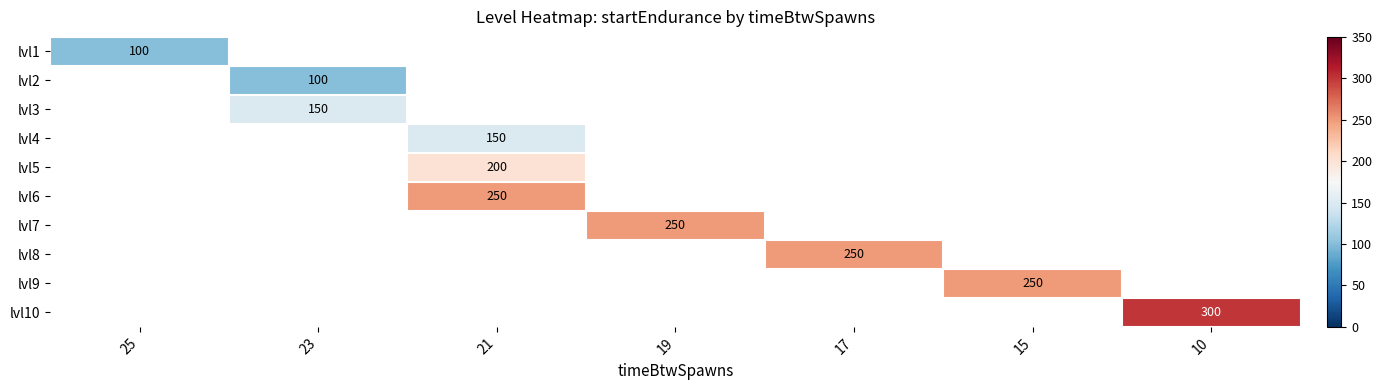

What is the minimum value shown in the chart?

100.0